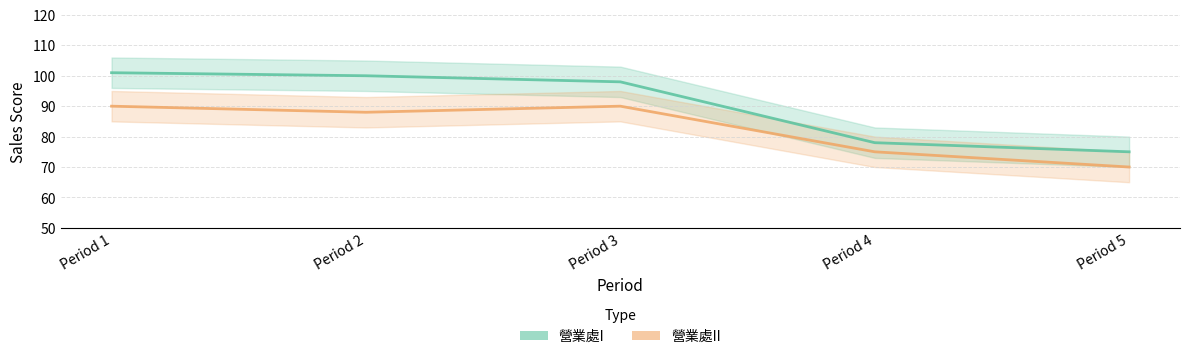

List the series in order of their overall mean, highest first.

營業處I, 營業處II